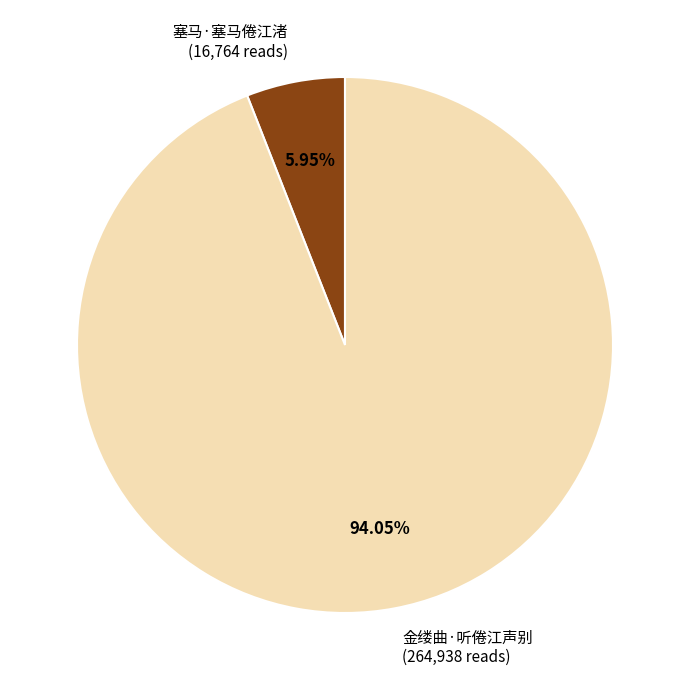

Between 金缕曲·听倦江声别 and 塞马·塞马倦江渚, which is larger?

金缕曲·听倦江声别